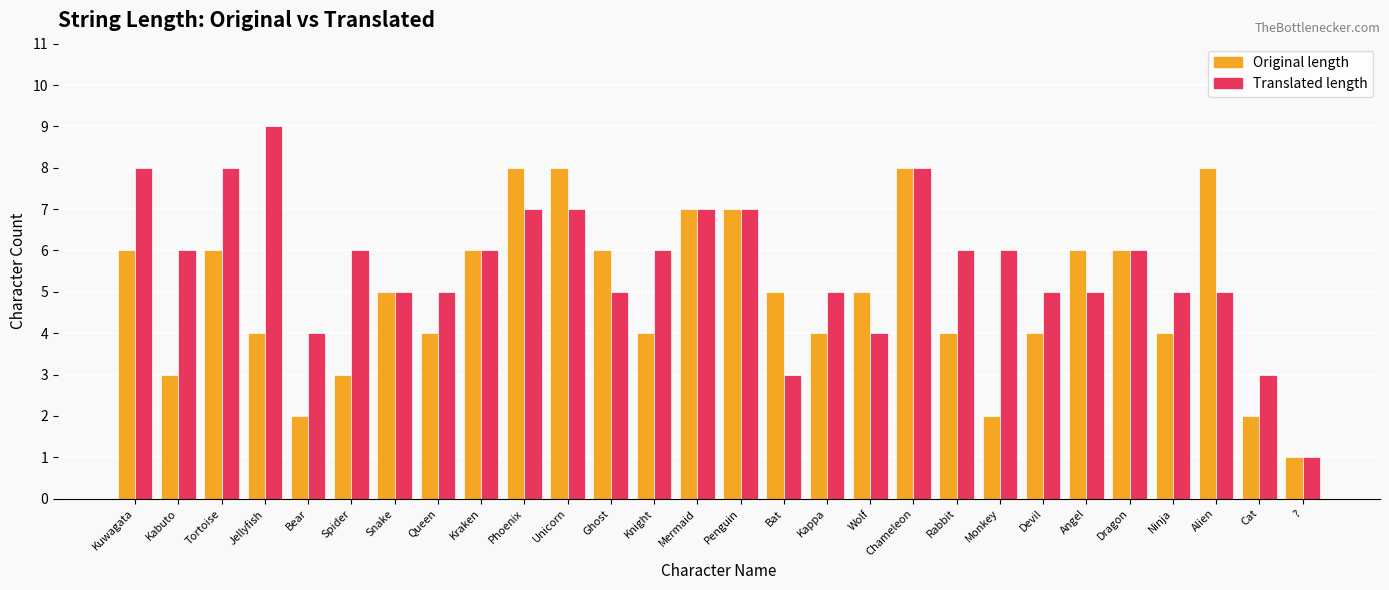

True or false: Translated length has a value of 5 at Kuwagata.

False